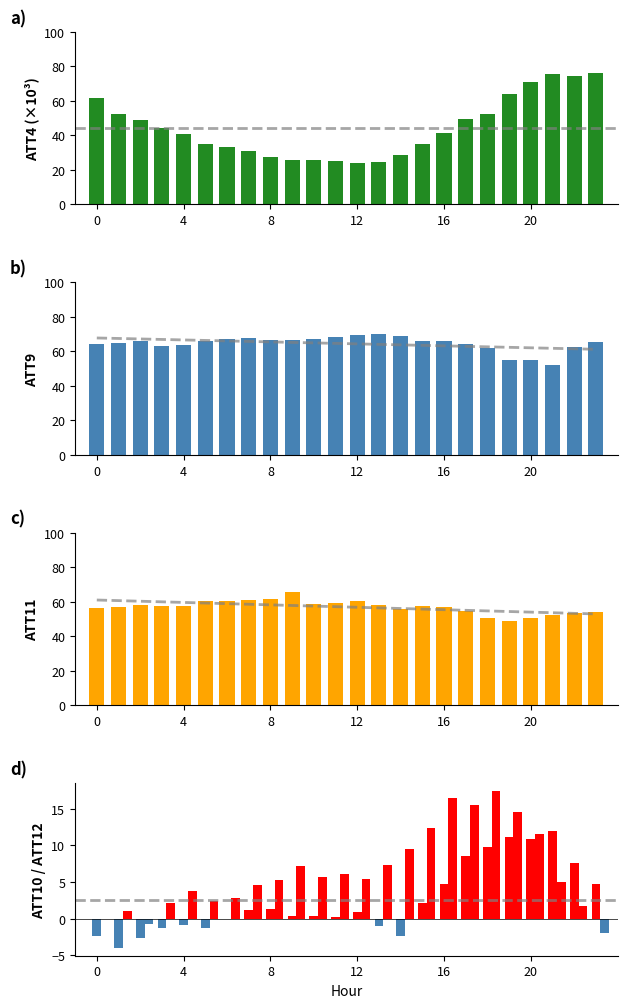

What is the label of the 21st bar from the right?

ATT10